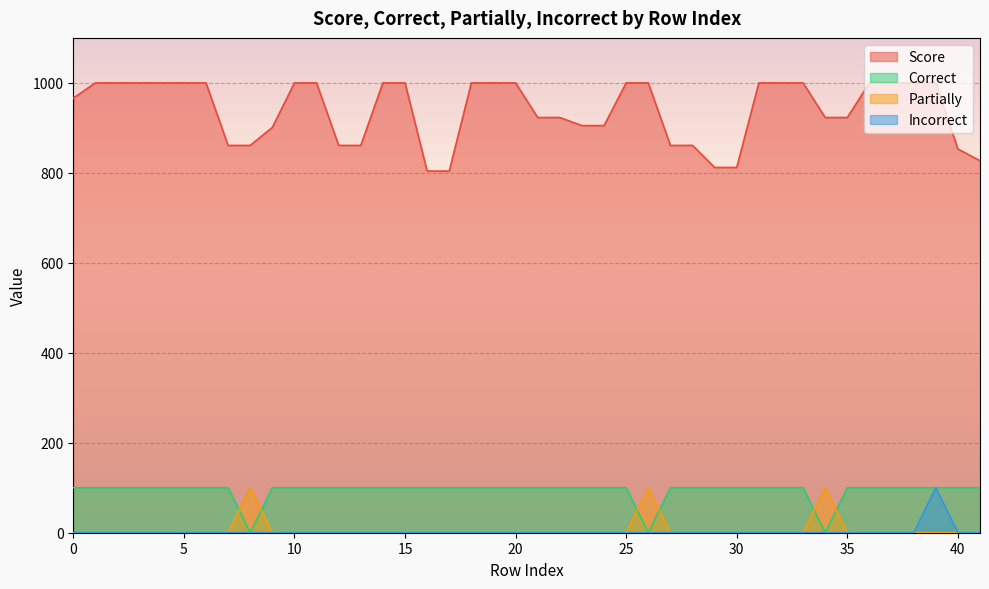

Reading left to right, list all the values displayed in this chart.

Score: 966	1000	1000	1000	861	861	901	1000	1000	861	861	1000	1000	804	804	1000	1000	1000	923	923	905	905	1000	1000	861	861	812	812	1000	1000	1000	923	923	1000	1000	1000	1000	853	827
Correct: 100	100	100	100	100	0	100	100	100	100	100	100	100	100	100	100	100	100	100	100	100	100	100	0	100	100	100	100	100	100	100	0	100	100	100	100	100	100	100
Partially: 0	0	0	0	0	100	0	0	0	0	0	0	0	0	0	0	0	0	0	0	0	0	0	100	0	0	0	0	0	0	0	100	0	0	0	0	0	0	0
Incorrect: 0	0	0	0	0	0	0	0	0	0	0	0	0	0	0	0	0	0	0	0	0	0	0	0	0	0	0	0	0	0	0	0	0	0	0	0	100	0	0